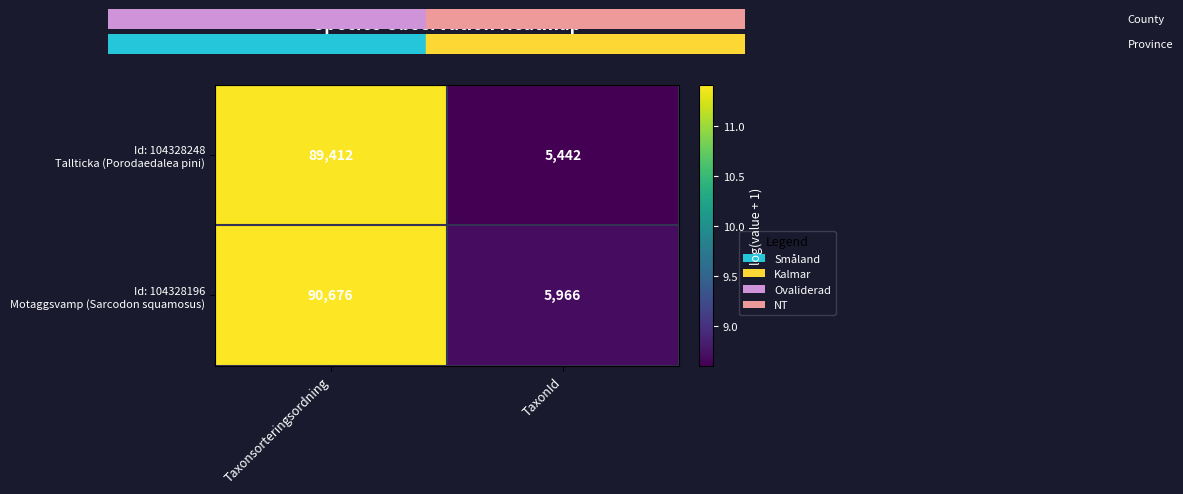

What is the greatest value displayed?

90676